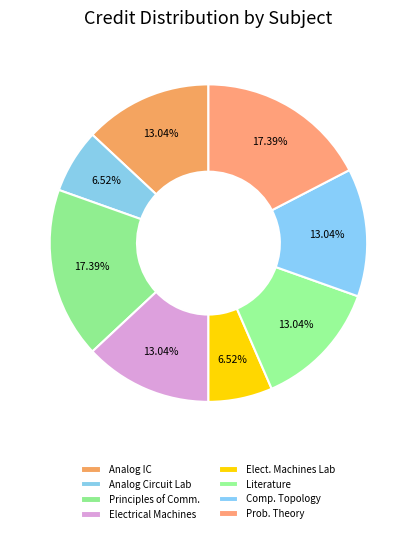

Is there any slice that represents more than half of the pie?

No